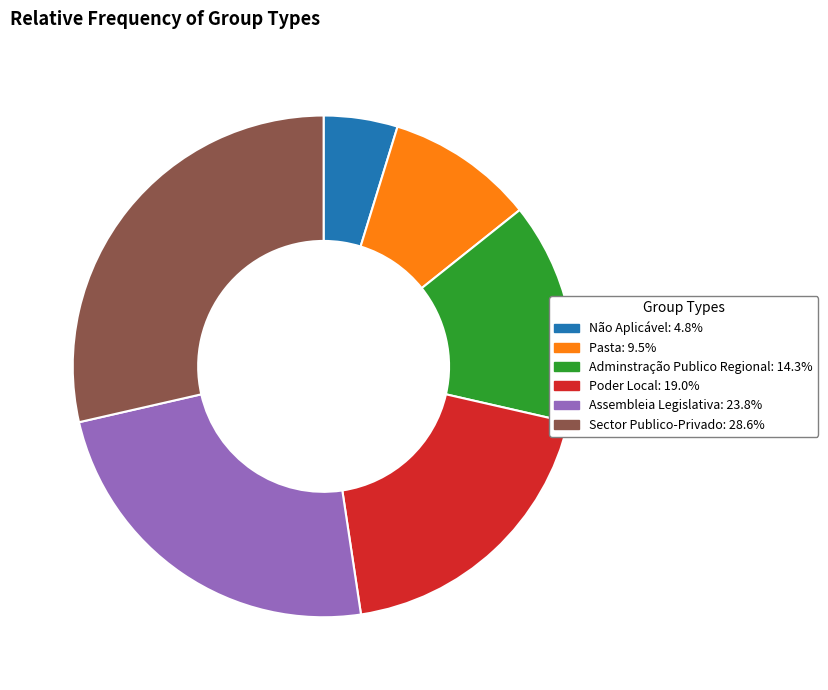

Rank the categories by value from lowest to highest.

Não Aplicável, Pasta, Adminstração Publico Regional, Poder Local, Assembleia Legislativa, Sector Publico-Privado